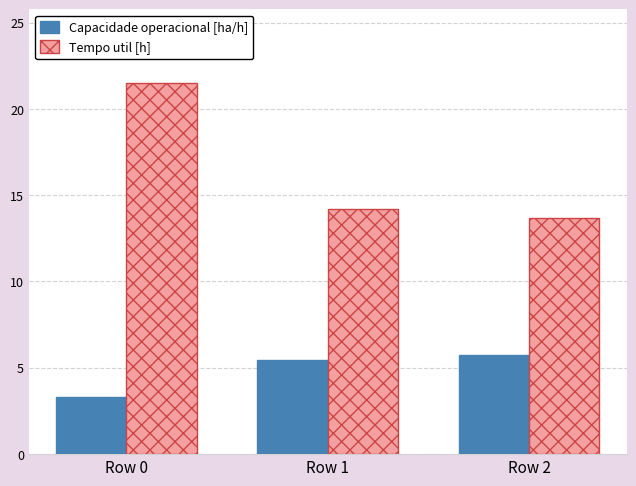

Rank the series by their maximum value, from highest to lowest.

Tempo util [h], Capacidade operacional [ha/h]